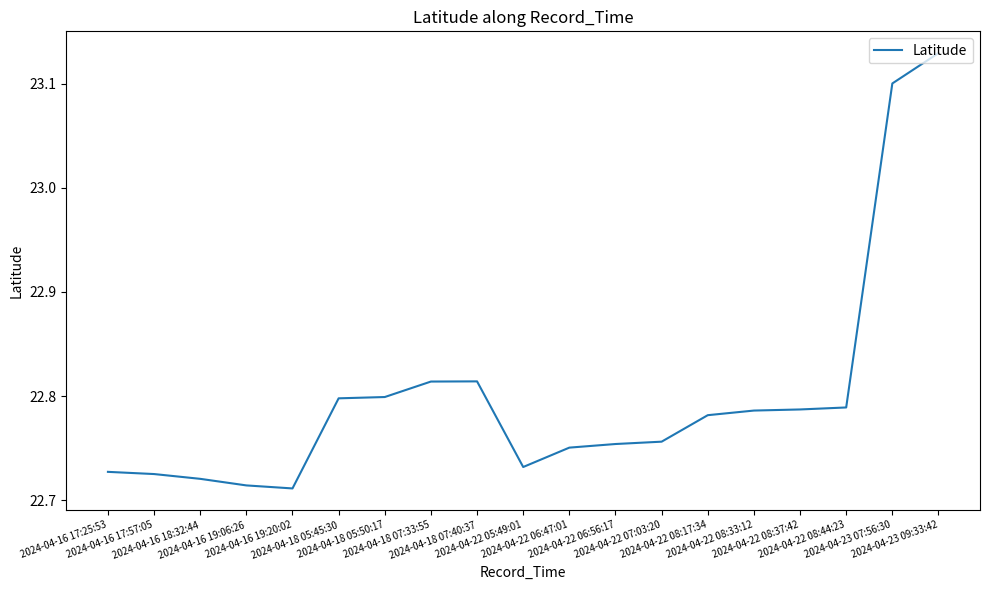

What is the difference between the maximum and minimum values?

0.4